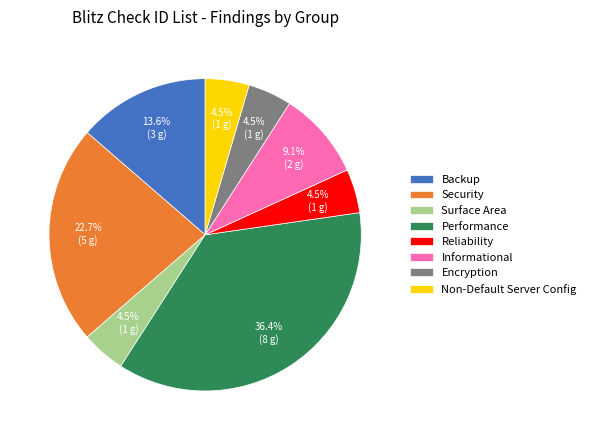

Which slice is the largest?

Performance